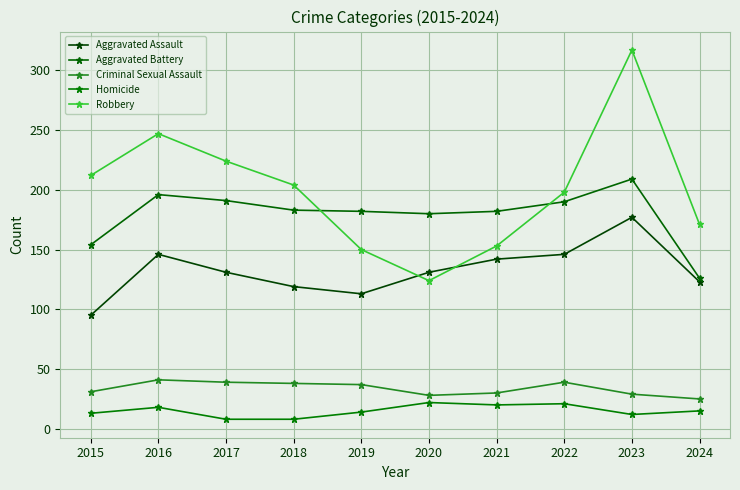

What is the difference between the second highest and second lowest values in the Robbery series?

97